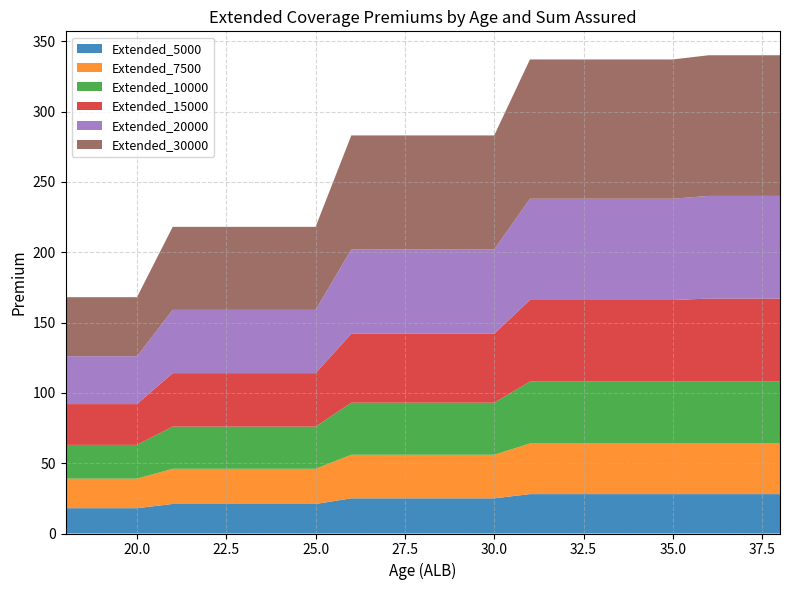

Reading left to right, what are all the values shown in this chart?

Extended_5000: 18	18	18	21	21	21	21	21	25	25	25	25	25	28	28	28	28	28	28	28	28
Extended_7500: 21	21	21	25	25	25	25	25	31	31	31	31	31	36	36	36	36	36	36	36	36
Extended_10000: 24	24	24	30	30	30	30	30	37	37	37	37	37	44	44	44	44	44	44	44	44
Extended_15000: 29	29	29	38	38	38	38	38	49	49	49	49	49	58	58	58	58	58	59	59	59
Extended_20000: 34	34	34	45	45	45	45	45	60	60	60	60	60	72	72	72	72	72	73	73	73
Extended_30000: 42	42	42	59	59	59	59	59	81	81	81	81	81	99	99	99	99	99	100	100	100